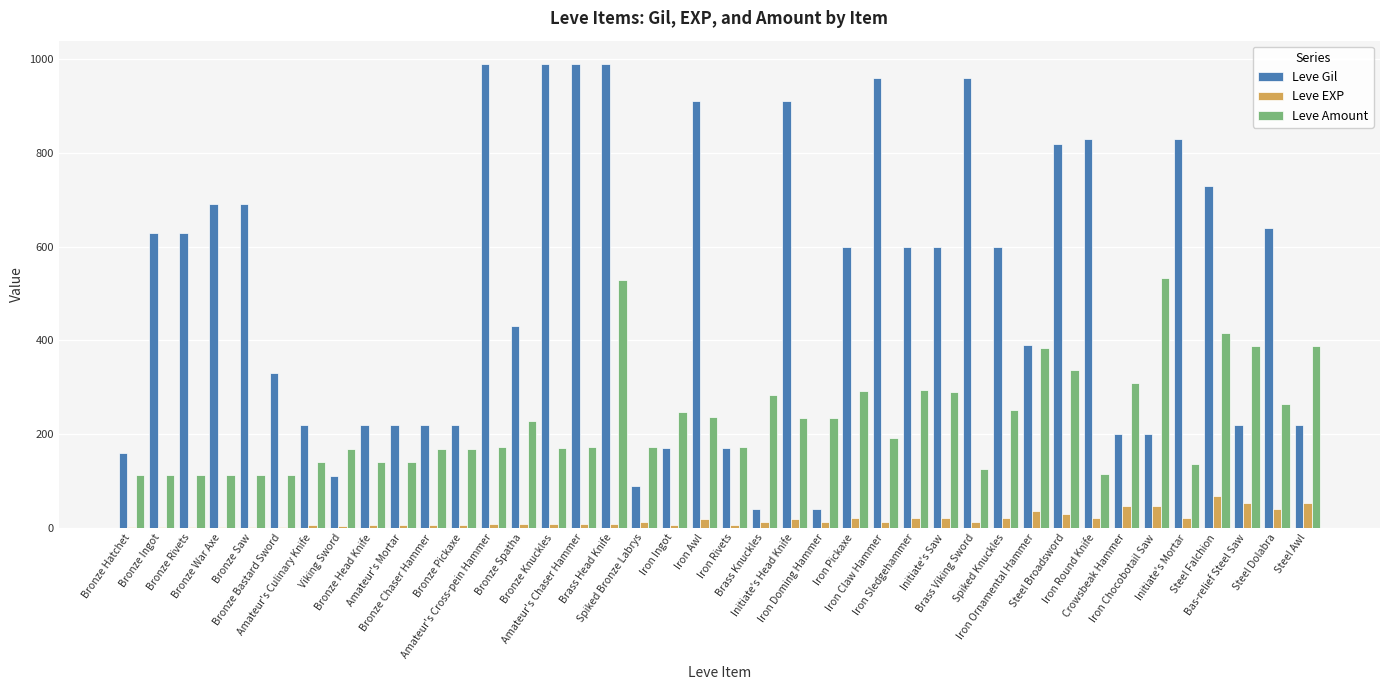

Which series has the largest total across all categories?

Leve Gil